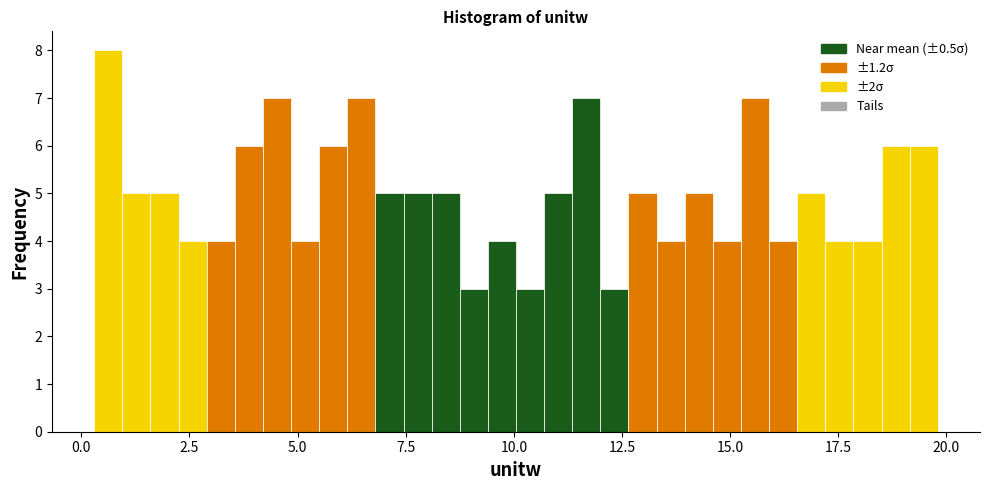

Read against the x-axis, roughly where is the centre of the tallest bar?

0.5